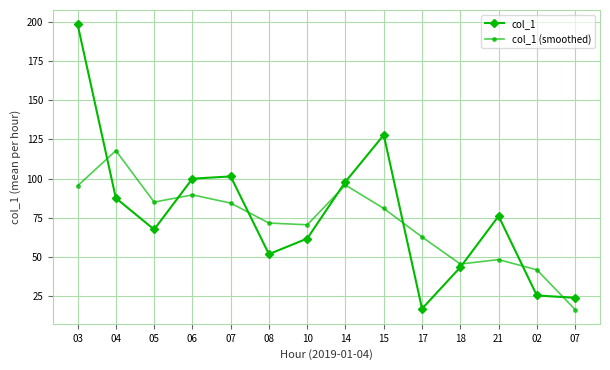

What is the minimum value shown in the chart?

16.5